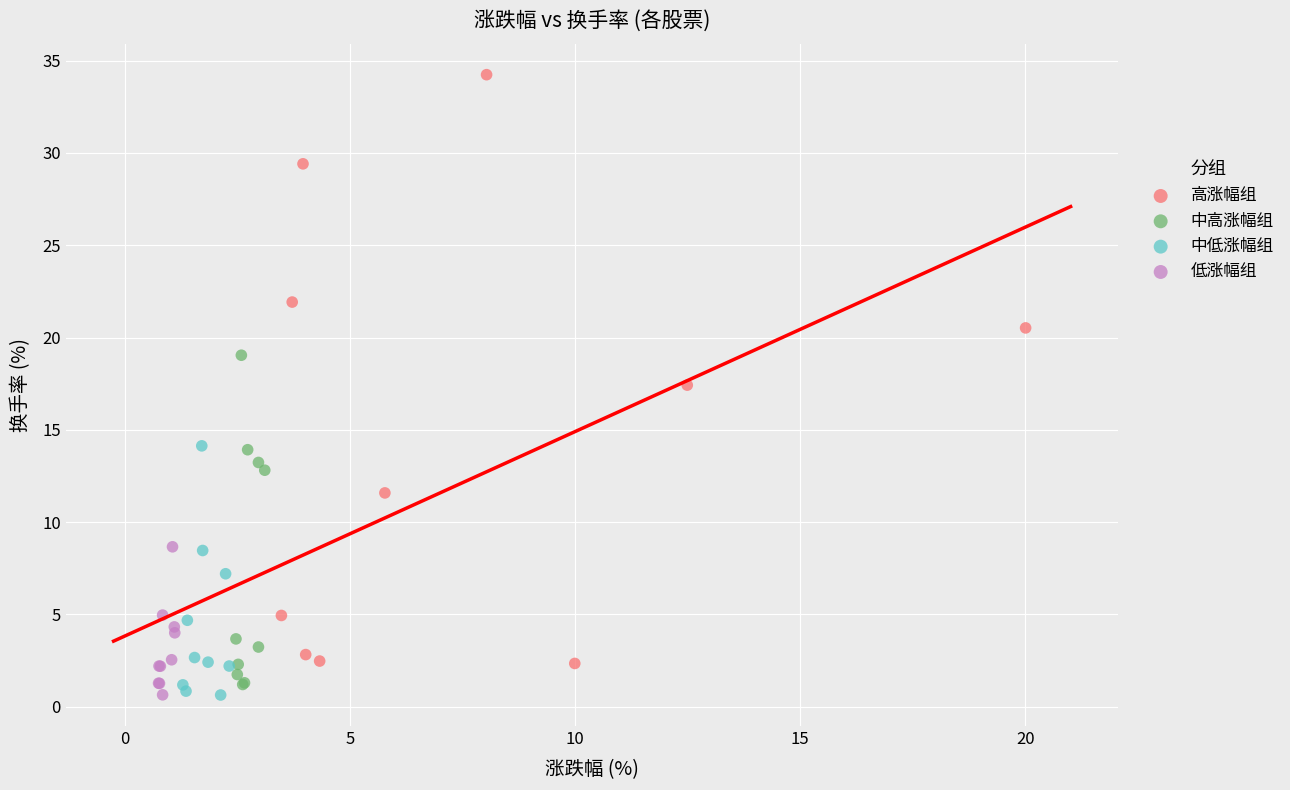

Which series has the largest Y range (max minus min)?

高涨幅组